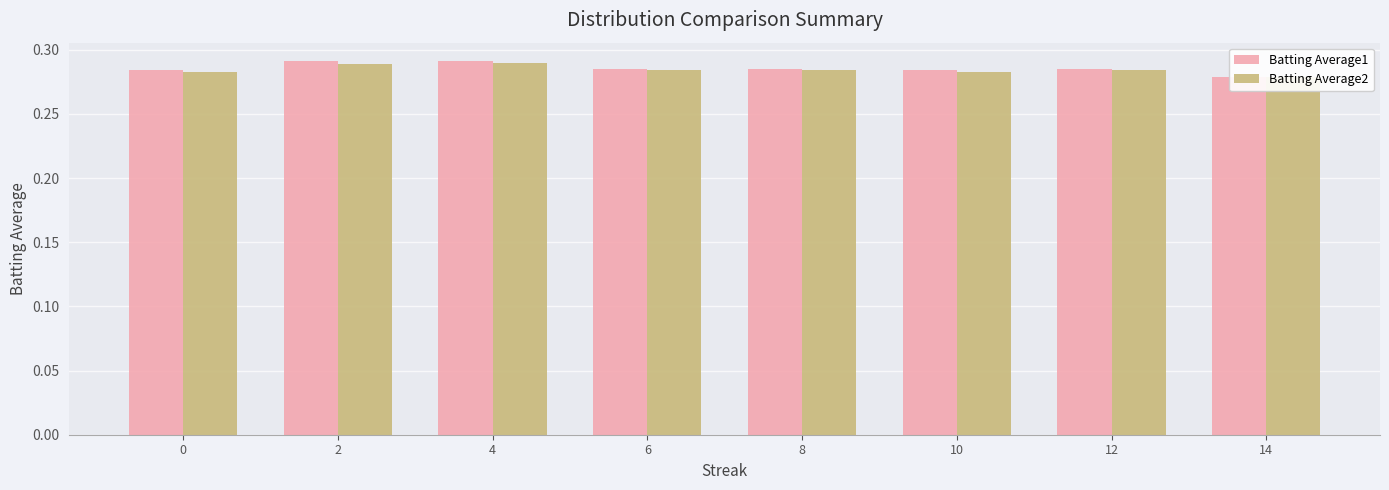

Reading left to right, extract all data points from this chart.

Batting Average1: 0=0.3	2=0.3	4=0.3	6=0.3	8=0.3	10=0.3	12=0.3	14=0.3
Batting Average2: 0=0.3	2=0.3	4=0.3	6=0.3	8=0.3	10=0.3	12=0.3	14=0.3